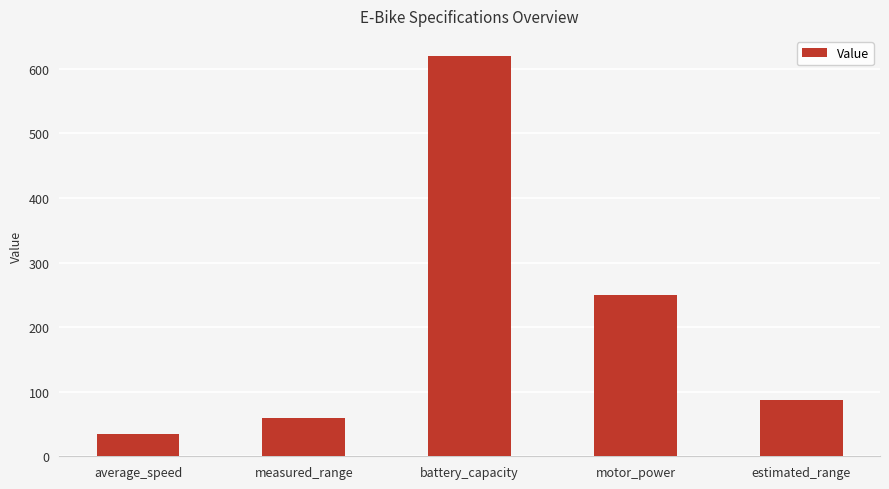

What position from the right is estimated_range?

1